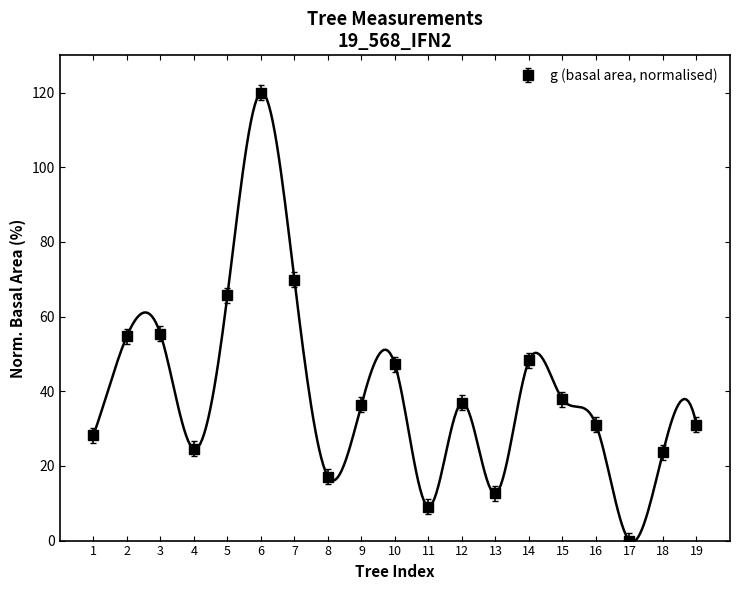

True or false: dbh_2 has a value of 95.5 at 3.

False